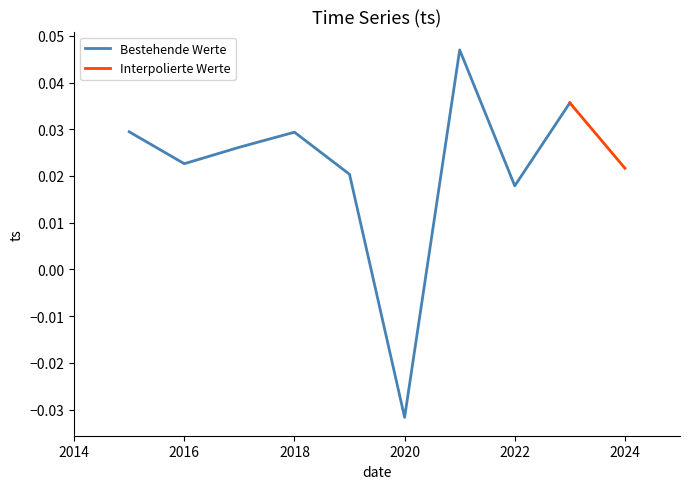

True or false: the data shows -0.0 at 2020.

False